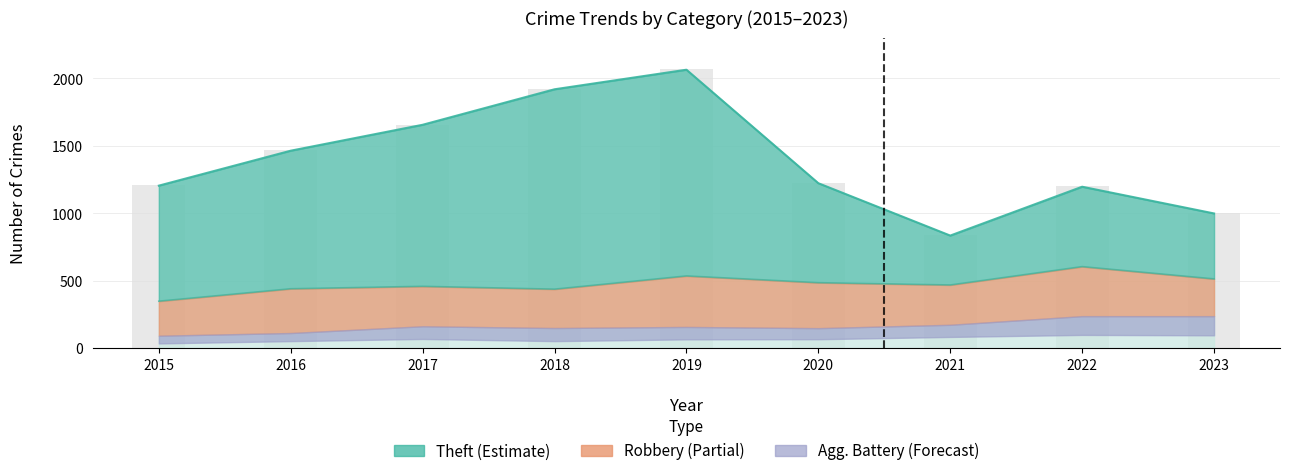

Reading left to right, extract all data points from this chart.

1209	1467	1659	1922	2067	1227	839	1203	1006